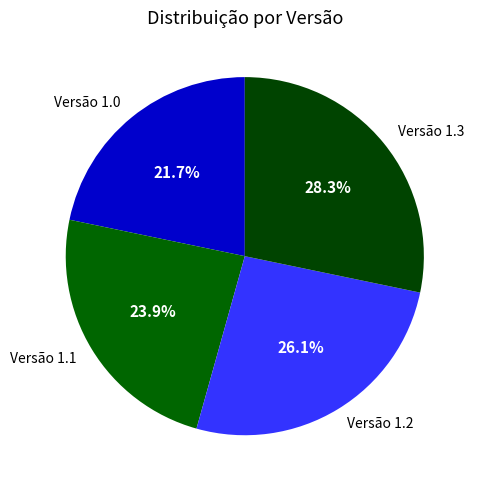

How many segments does this pie chart have?

4